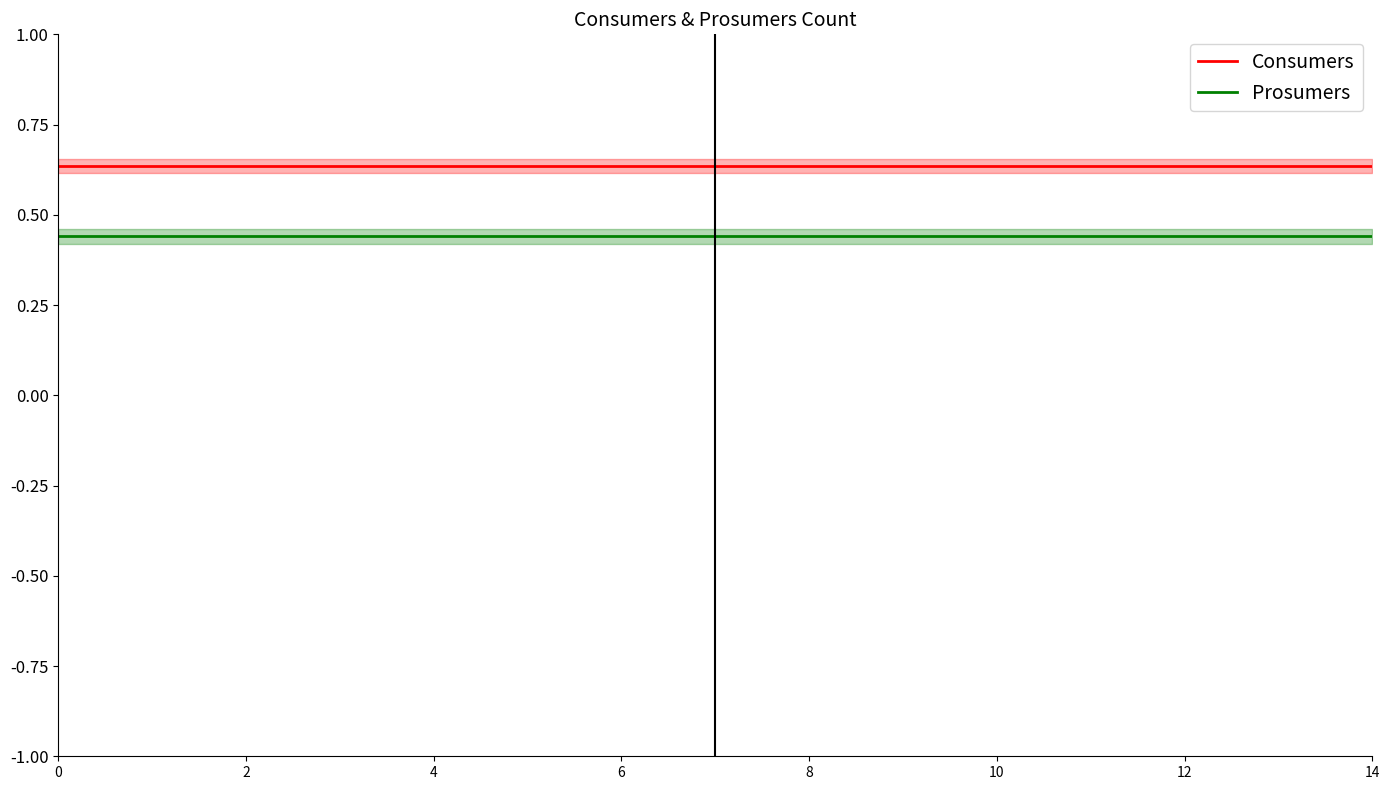

True or false: Prosumers and Consumers intersect in this chart.

False